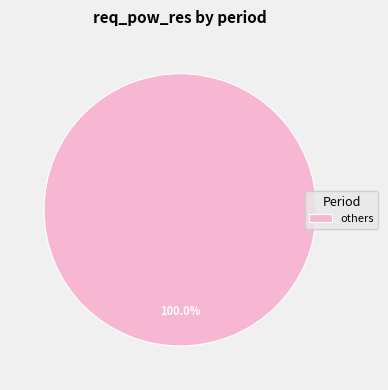

Rank the categories by value from highest to lowest.

others